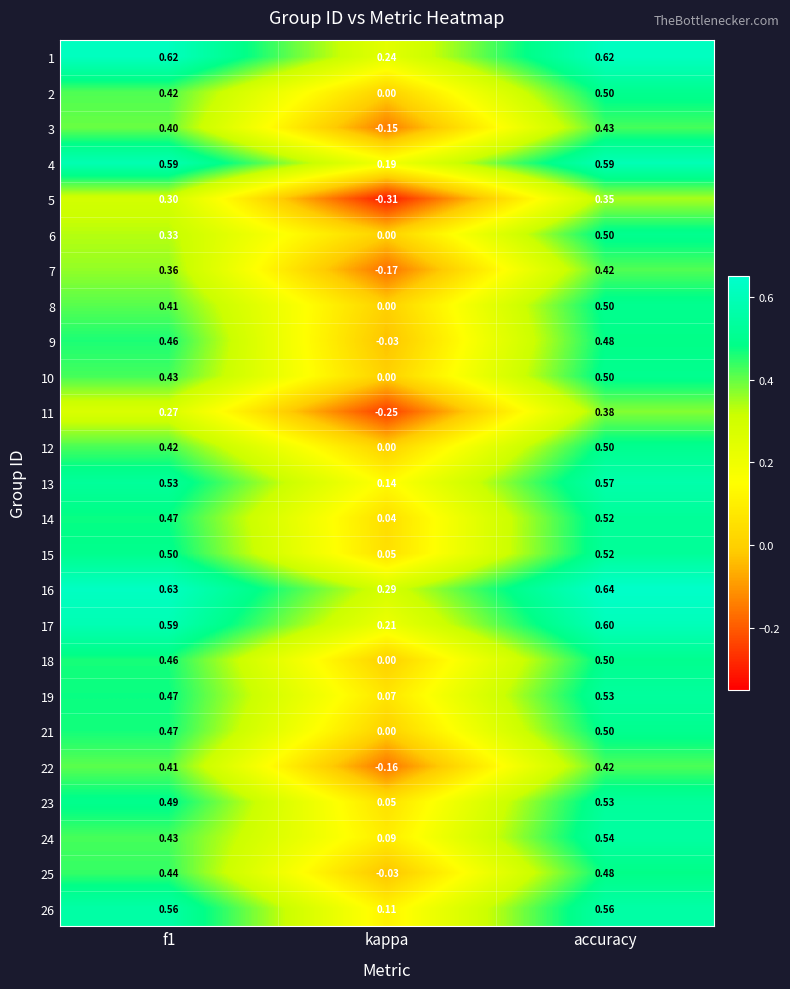

At which label is 3 closest to 0?

kappa